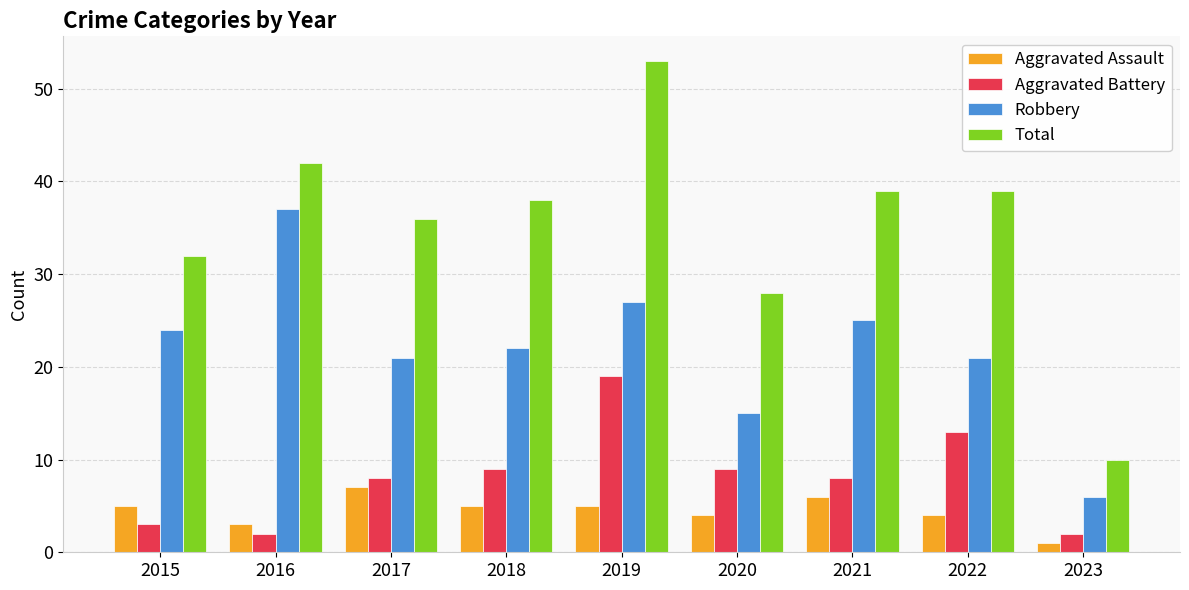

How many groups of bars are there?

9